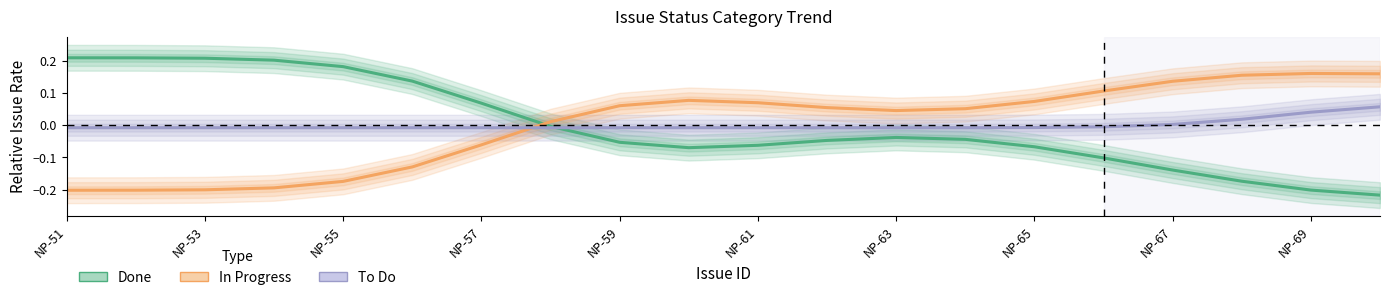

What is the highest value of the Done series?

0.2